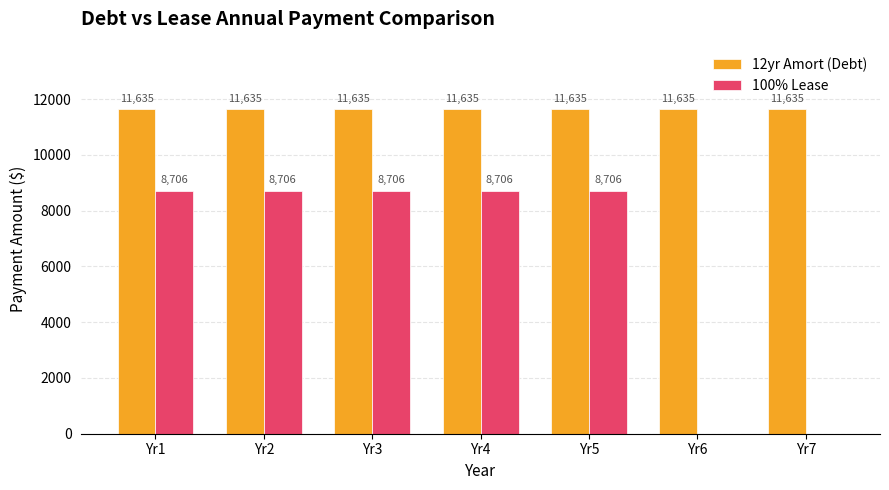

Is it true that 100% Lease equals 8706.1 at Yr4?

True